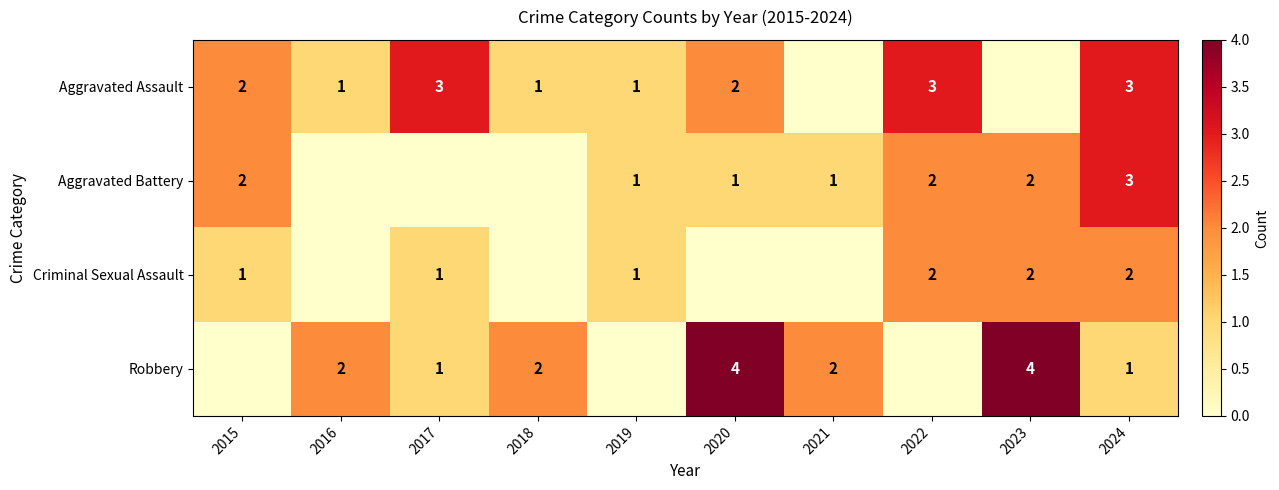

At which category does the chart reach its peak across all series?

2020